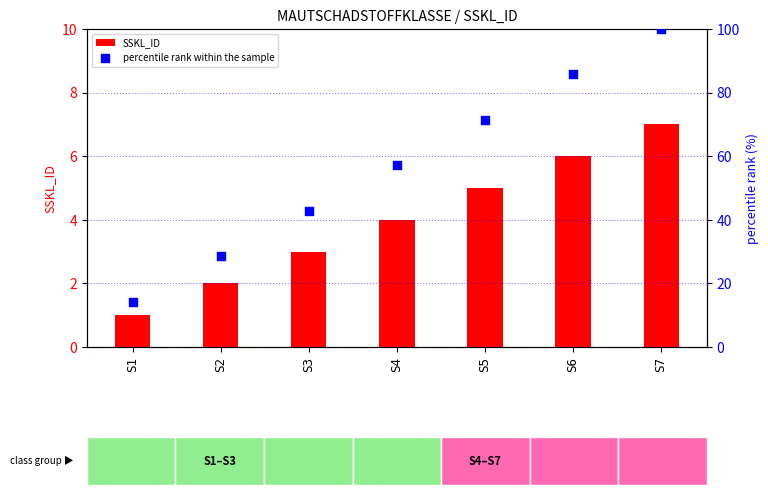

What are all the series names shown in the legend?

SSKL_ID, percentile rank within the sample